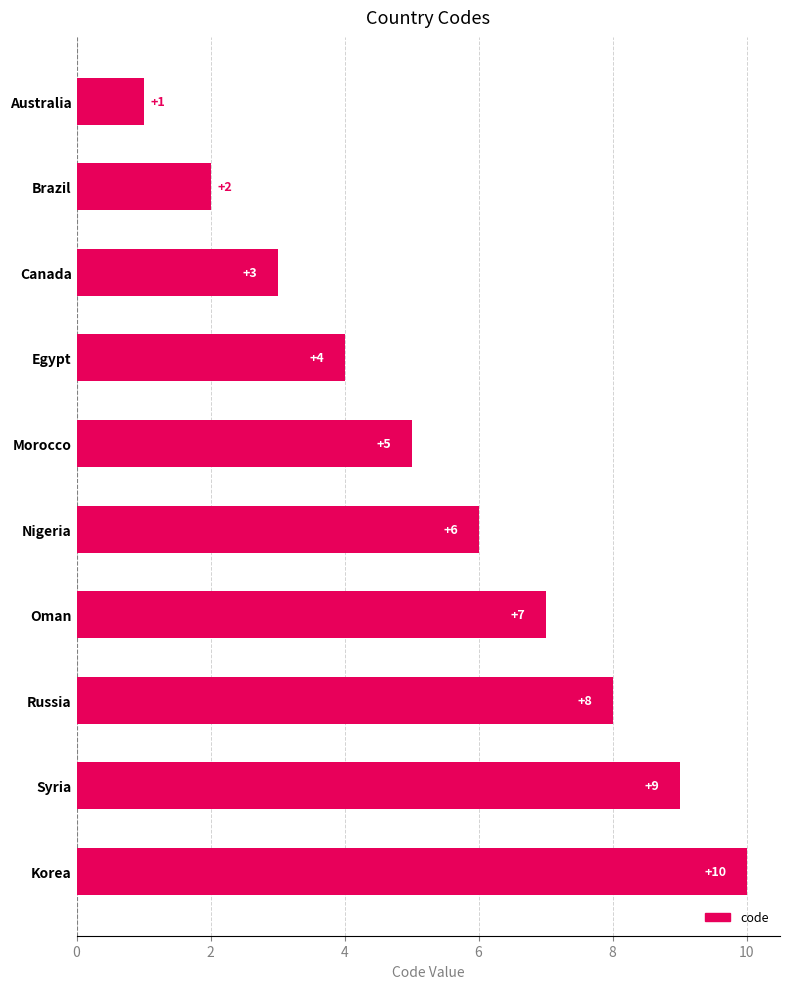

What is the average value?

6